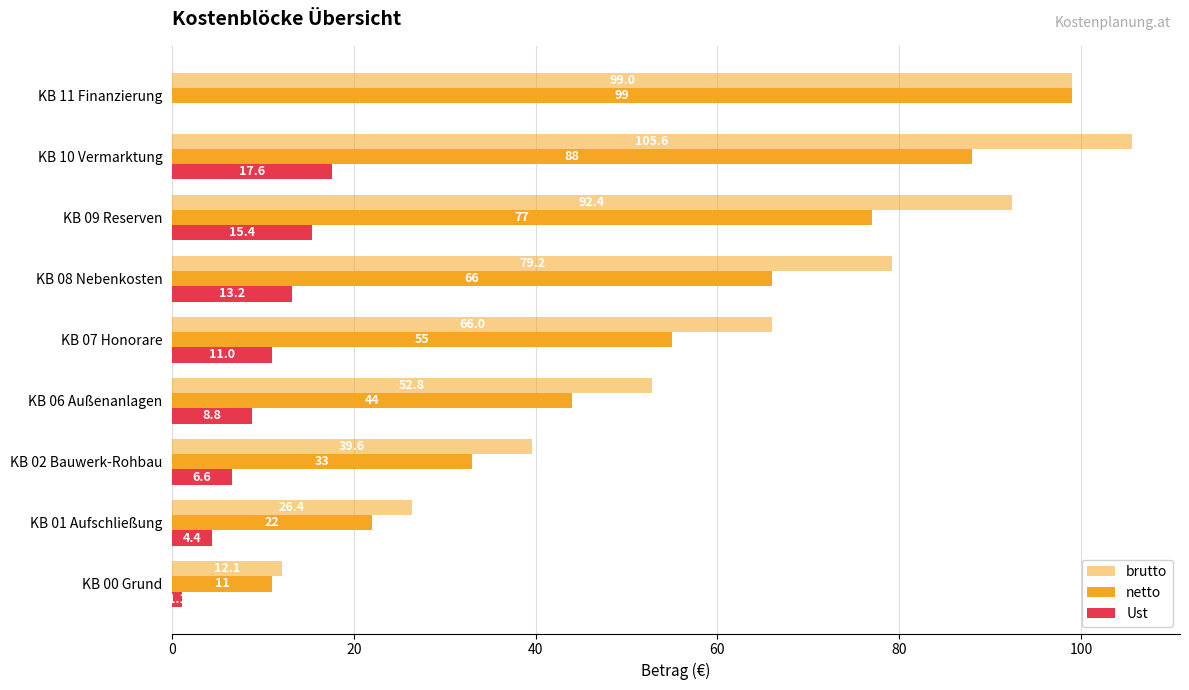

What is the value of the netto bar at the 8th from the left?

88.0